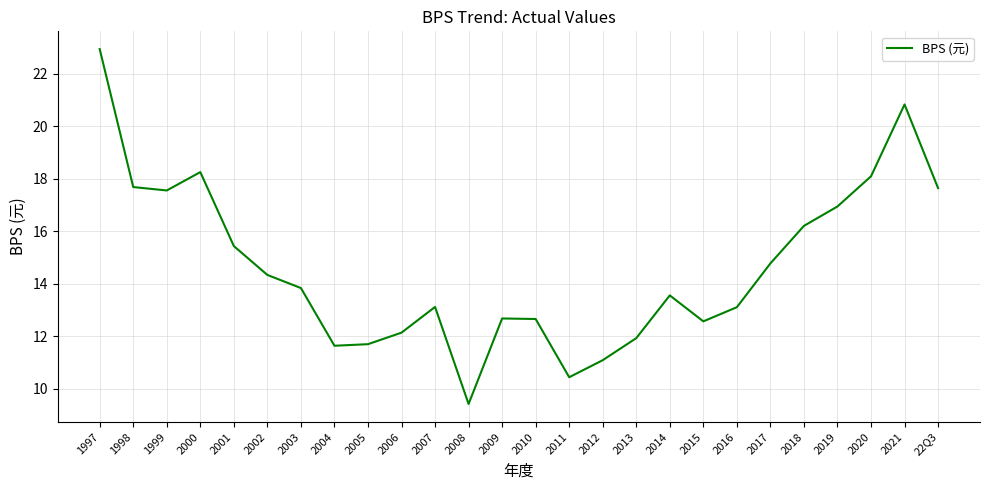

What is the change in value from 2016 to 22Q3?

+4.5